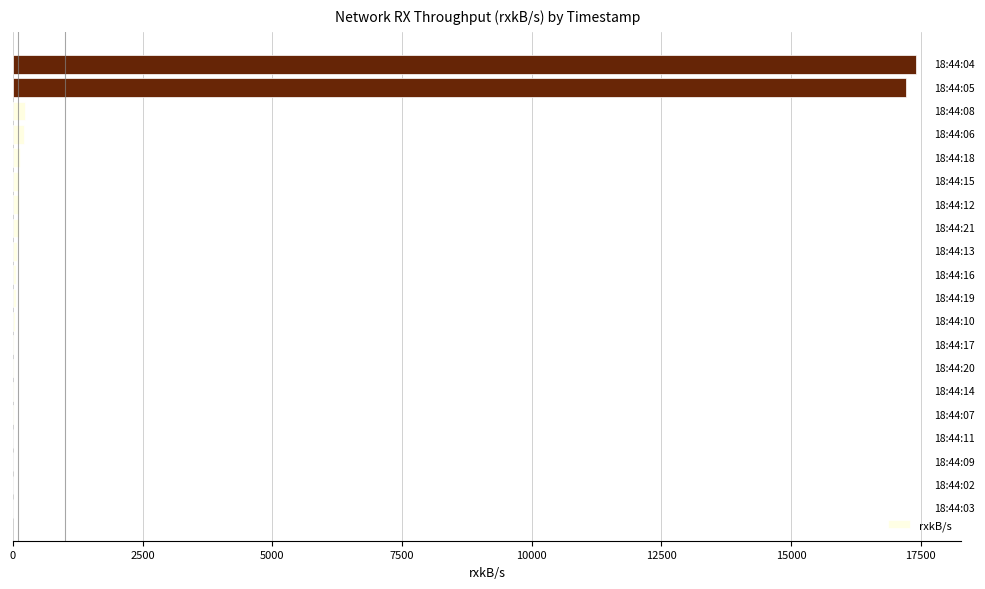

What is the greatest value displayed?

17410.7